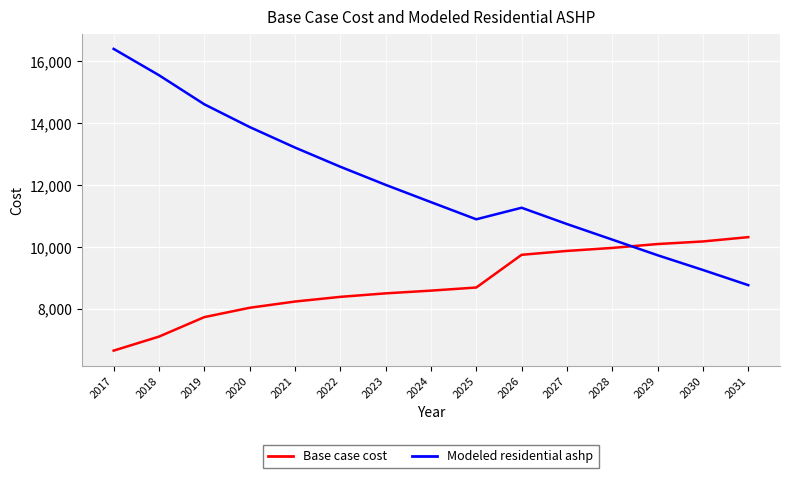

Reading right to left, transcribe all the data shown in this chart.

Base case cost: 10319.3	10180.0	10096.5	9971.1	9873.6	9748.3	8691.2	8590.4	8502.2	8388.9	8237.7	8036.2	7733.9	7104.1	6650.7
Modeled residential ashp: 8767.7	9257.9	9734.2	10239.2	10743.0	11269.9	10896.3	11450.8	12009.7	12595.6	13216.1	13879.0	14614.0	15554.5	16405.3